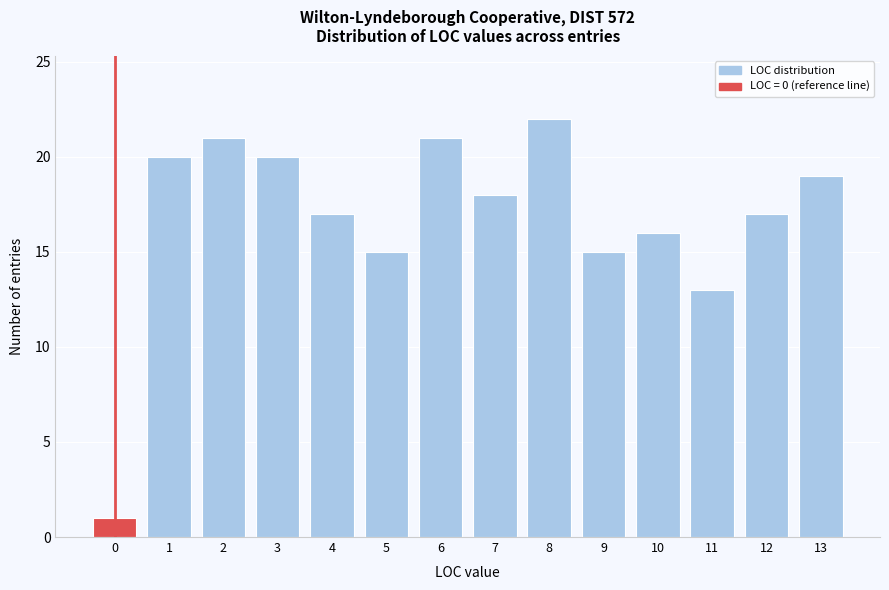

Reading right to left, transcribe all the data shown in this chart.

19	17	13	16	15	22	18	21	15	17	20	21	20	1